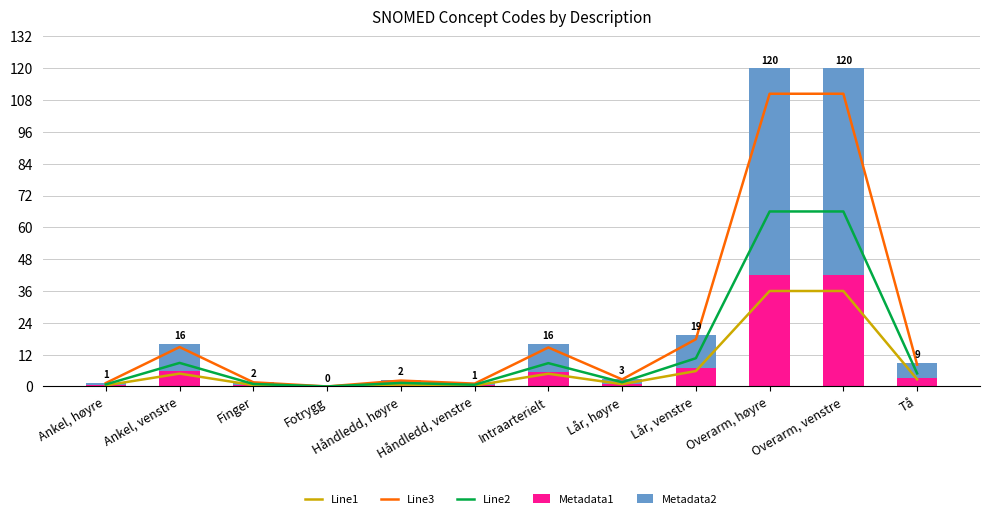

Is it true that Line3 equals 1.3 at Ankel, høyre?

True